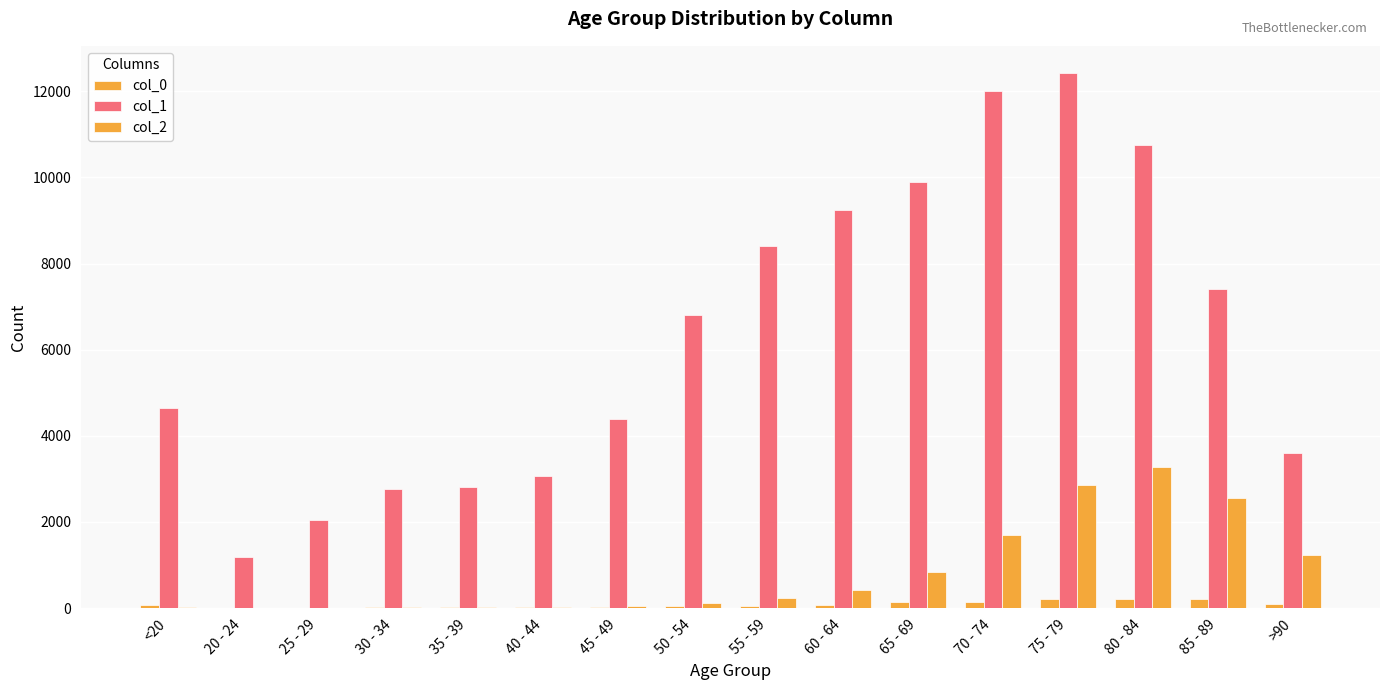

How many data points does each series have?

16